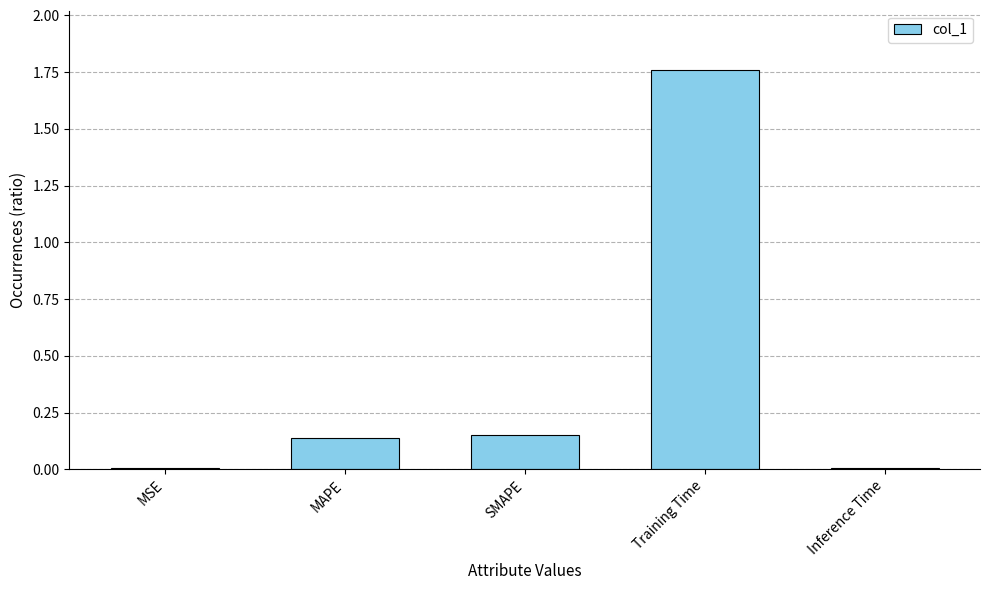

Are the bars grouped side by side (vs. stacked)?

No